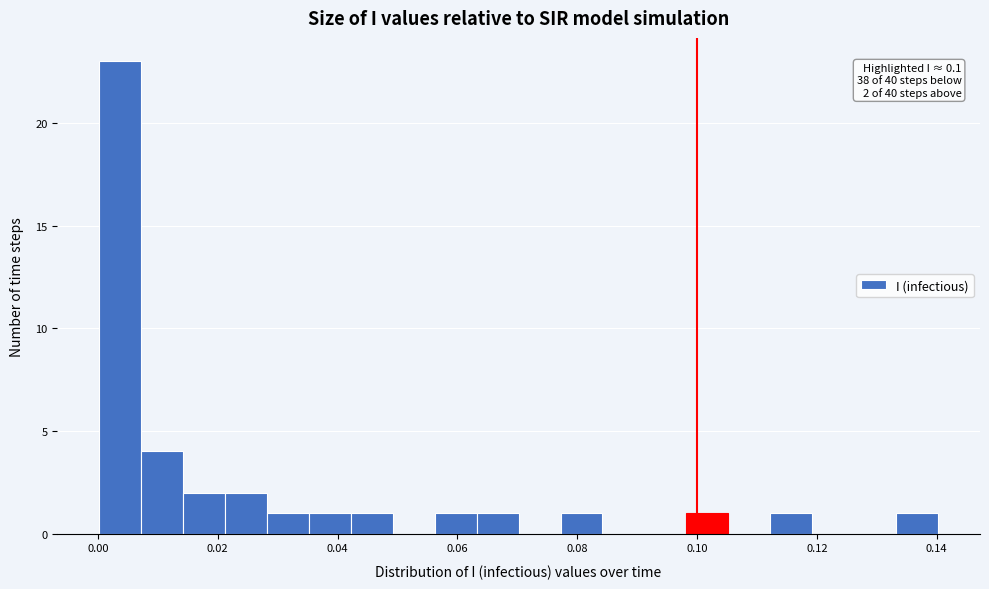

Read against the x-axis, roughly where is the centre of the tallest bar?

0.004